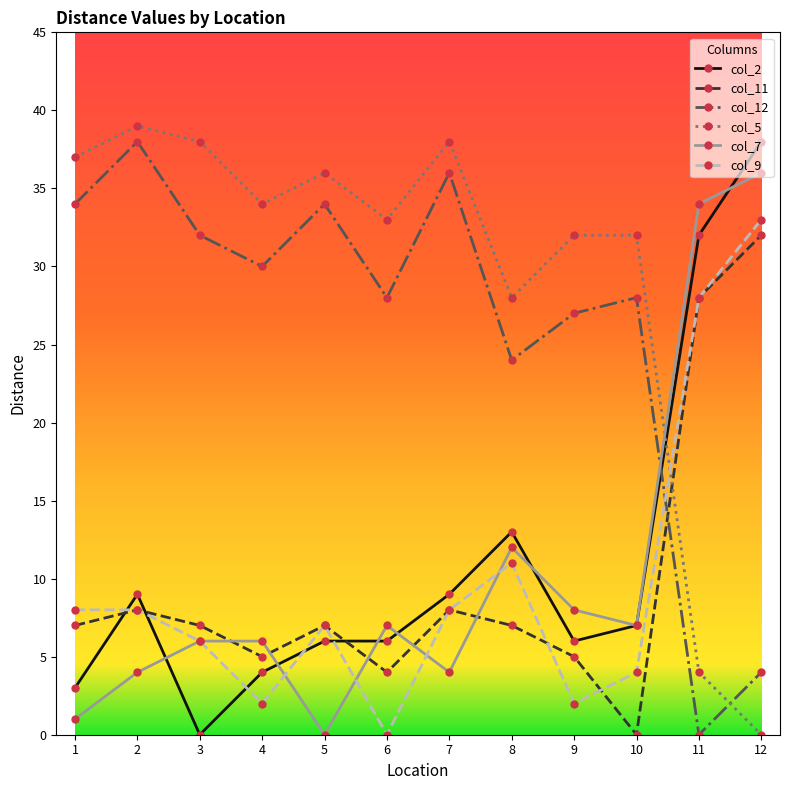

How many times do col_12 and col_7 cross each other?

1